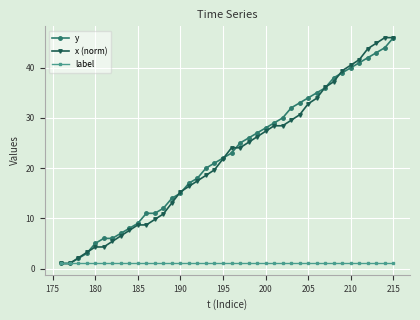

What is the average value of the x (norm) series?

22.0